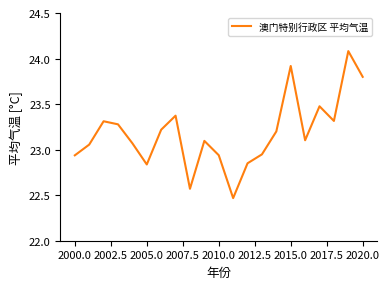

What is the difference between the maximum and minimum values?

1.6